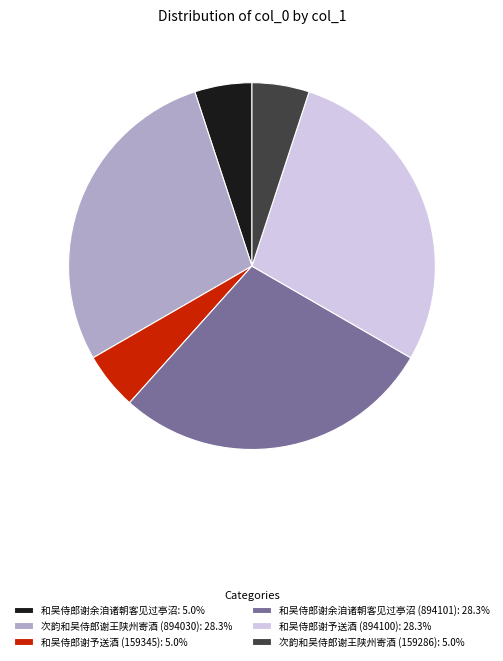

Does 次韵和吴侍郎谢王陕州寄酒 (159286): 5.0% account for over 50% of the chart?

No